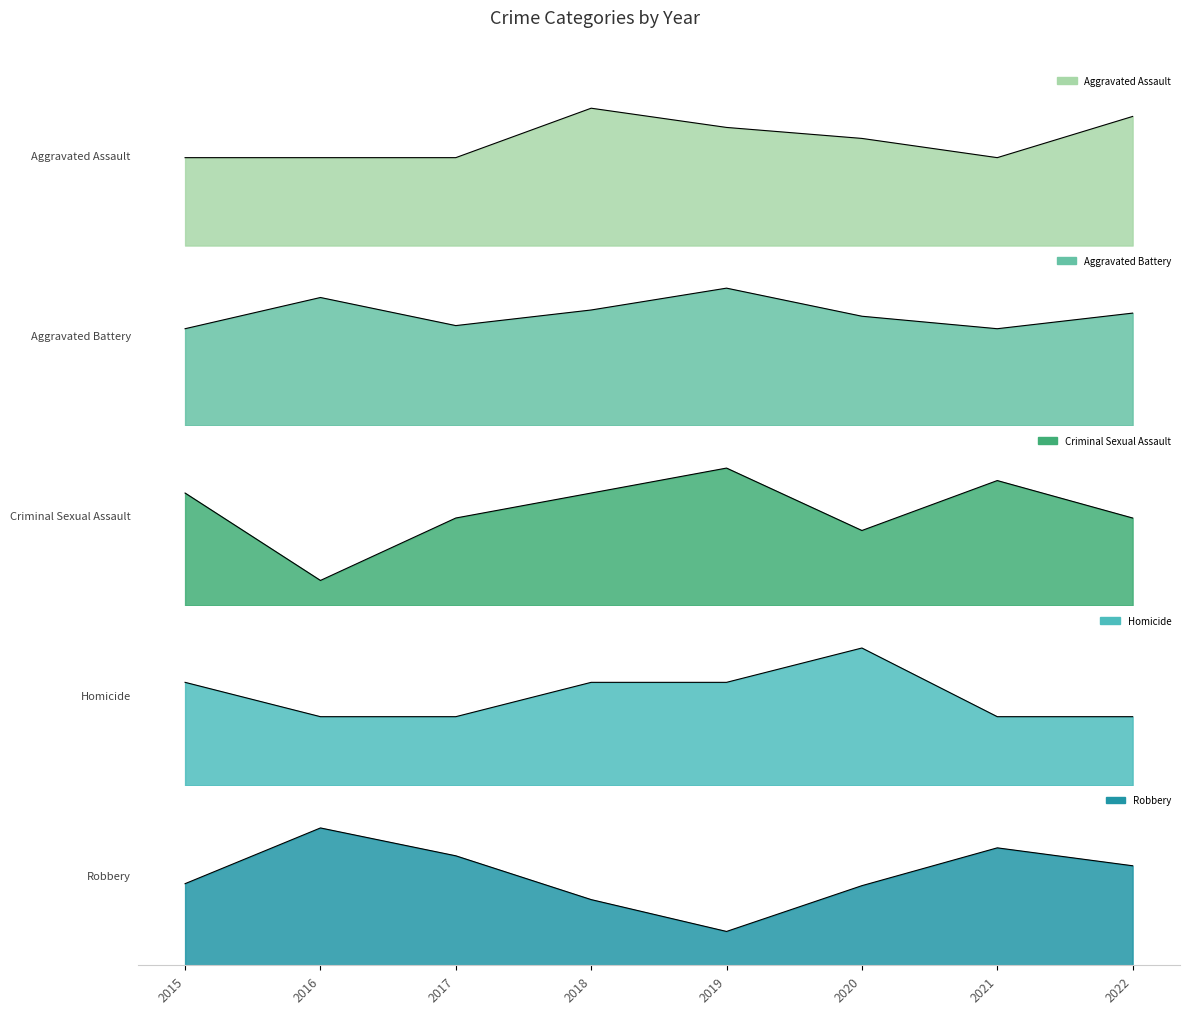

Reading right to left, list all the values displayed in this chart.

Aggravated Assault: 2022=47	2021=32	2020=39	2019=43	2018=50	2017=32	2016=32	2015=32
Aggravated Battery: 2022=36	2021=31	2020=35	2019=44	2018=37	2017=32	2016=41	2015=31
Criminal Sexual Assault: 2022=7	2021=10	2020=6	2019=11	2018=9	2017=7	2016=2	2015=9
Homicide: 2022=2	2021=2	2020=4	2019=3	2018=3	2017=2	2016=2	2015=3
Robbery: 2022=50	2021=59	2020=40	2019=17	2018=33	2017=55	2016=69	2015=41